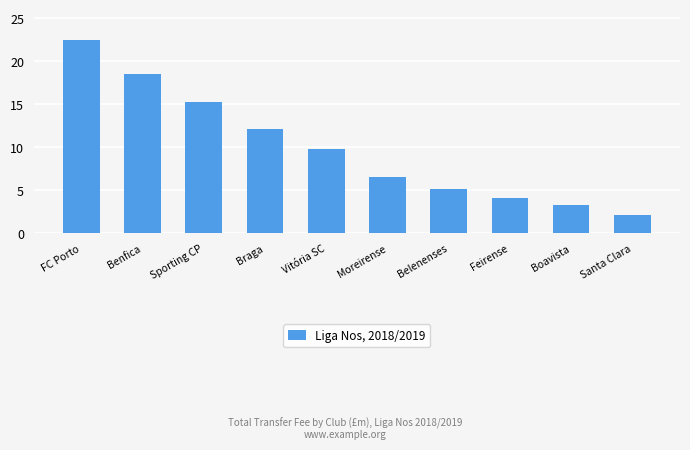

Approximately how many times larger is the value at Belenenses compared to Sporting CP?

0.3